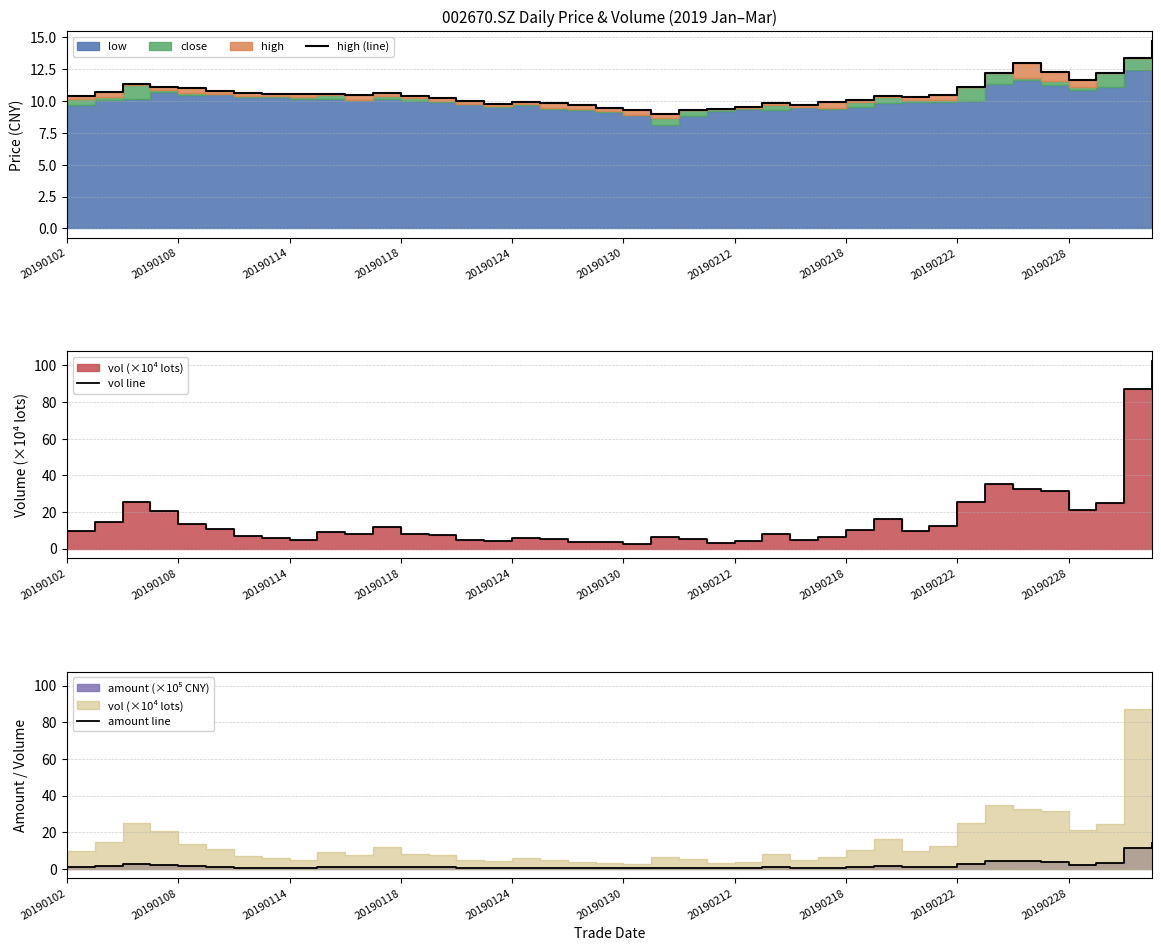

In vol line, how many points are lower than both neighbors (excluding endpoints)?

8